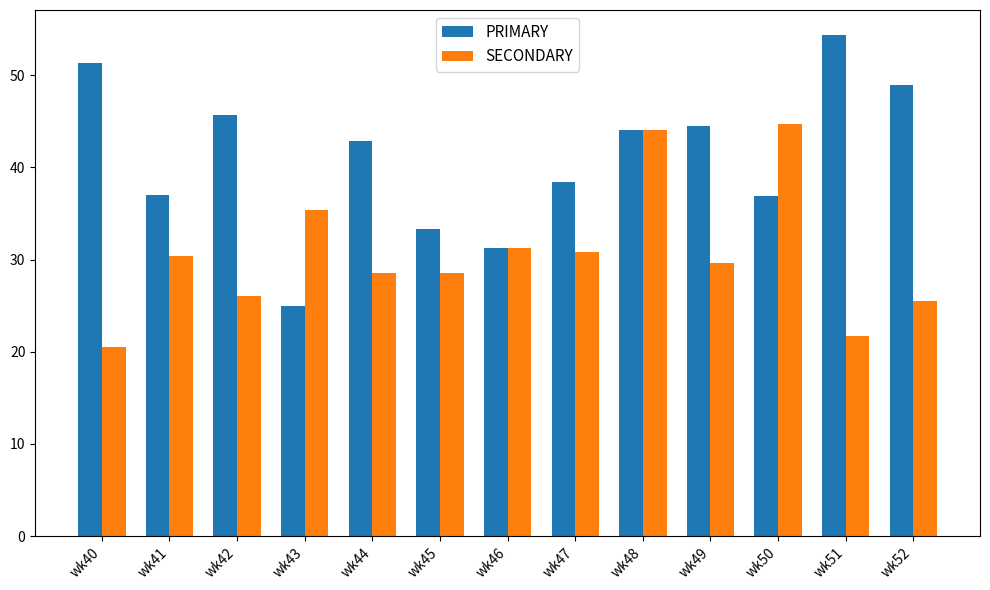

Which series has the largest range (max minus min)?

PRIMARY